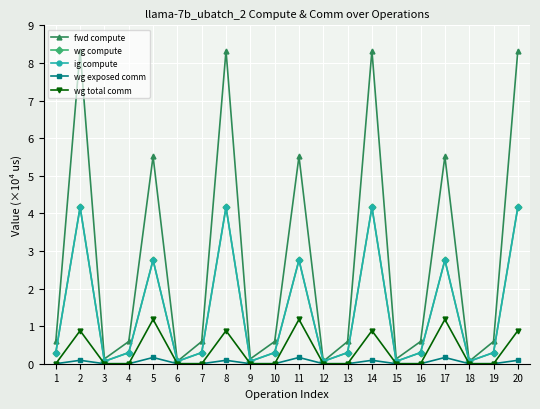

What is the difference between the maximum and minimum values in the wg total comm series?

1.2